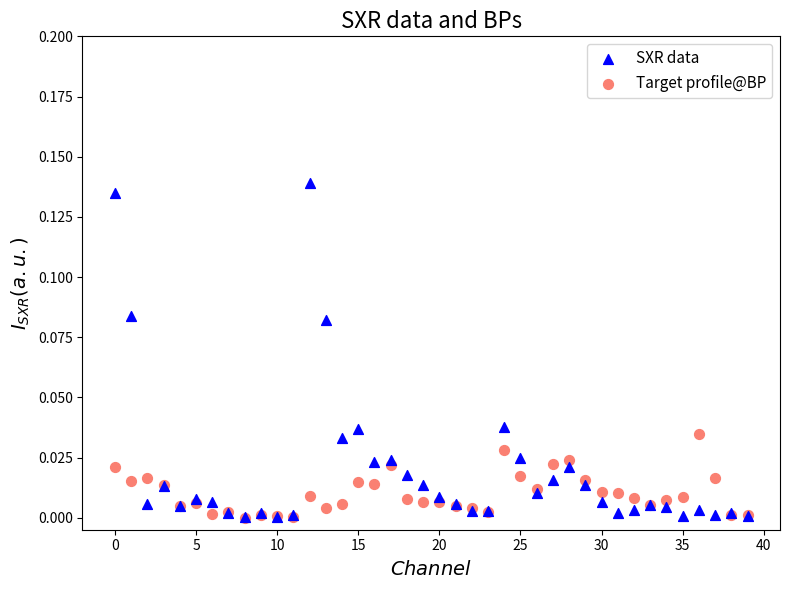

What are all the series names shown in the legend?

SXR data, Target profile@BP